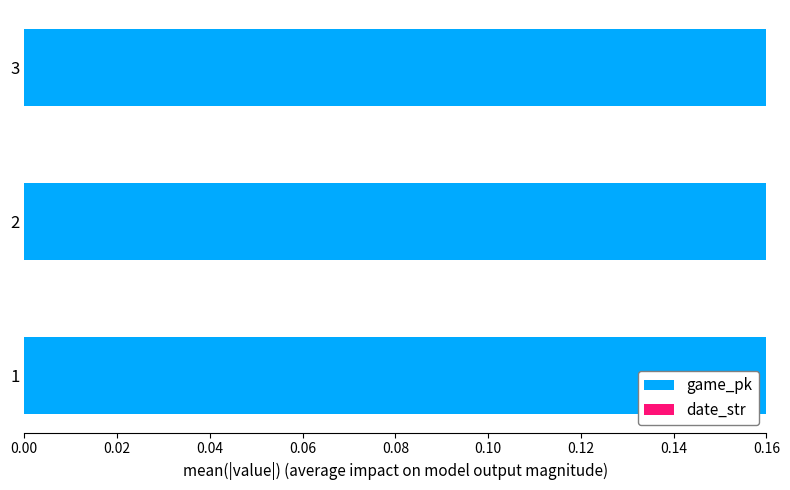

Are the bars grouped side by side (vs. stacked)?

Yes